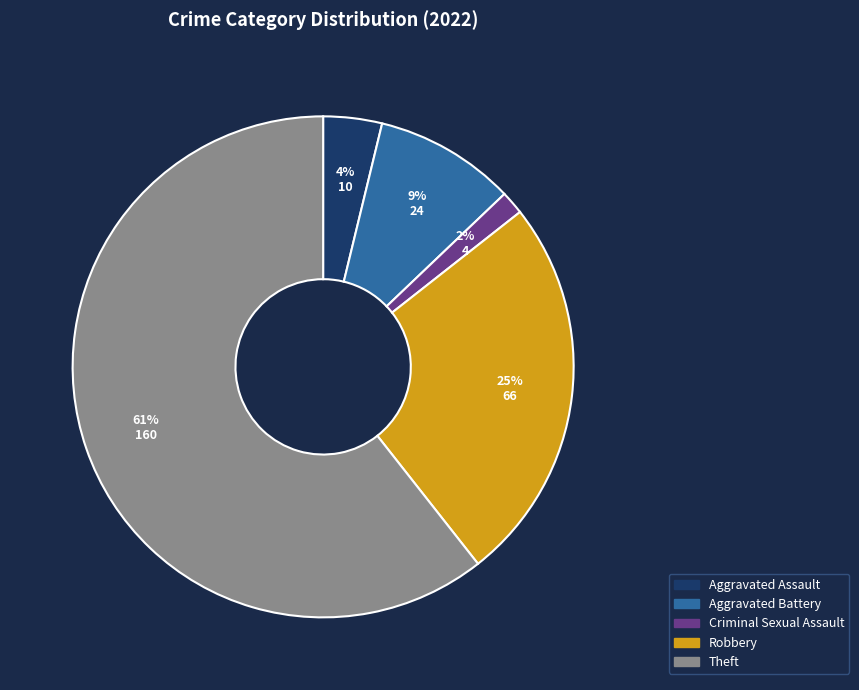

Is there a majority slice in this chart?

Yes